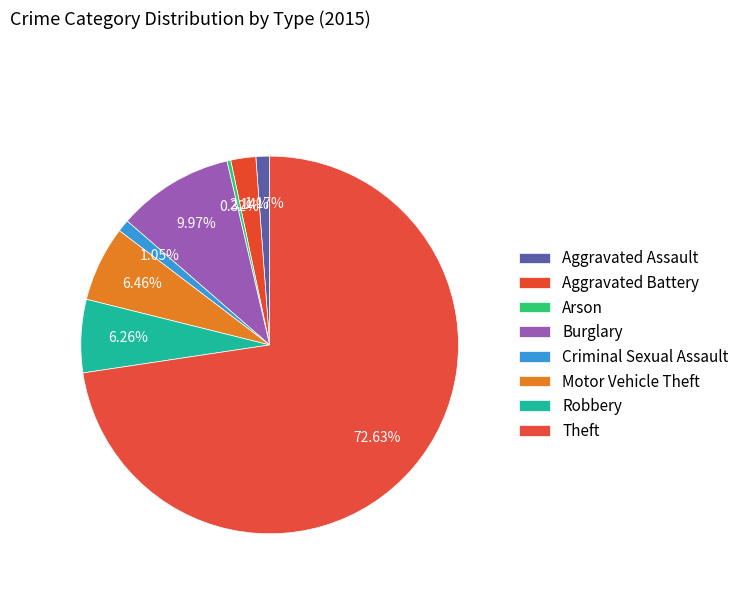

True or false: Arson accounts for 8% of the total.

False